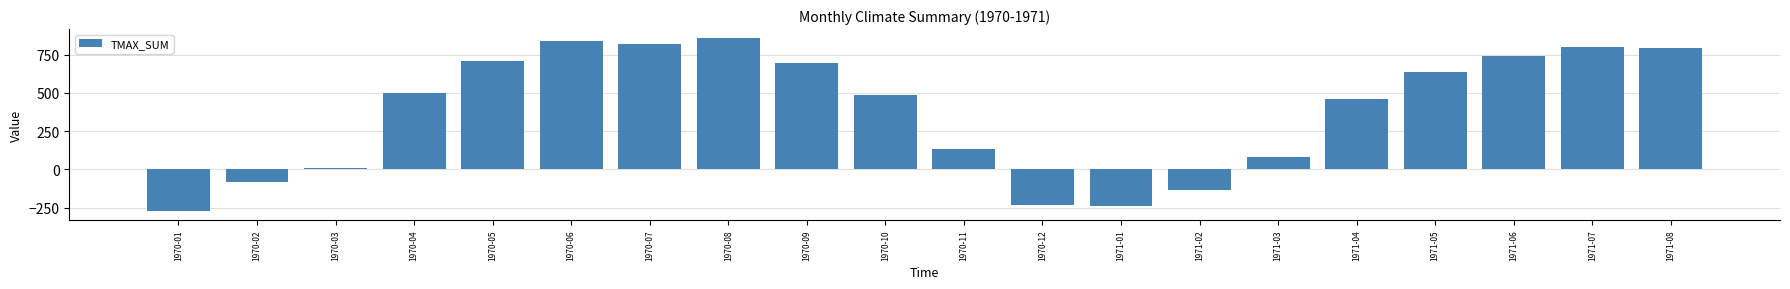

The value at 1970-10 is 485.5. True or false?

True